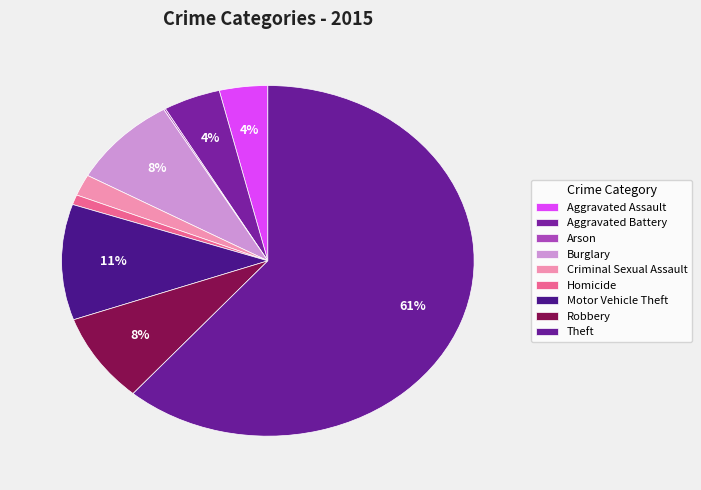

What is the change in value from Arson to Burglary?

+119